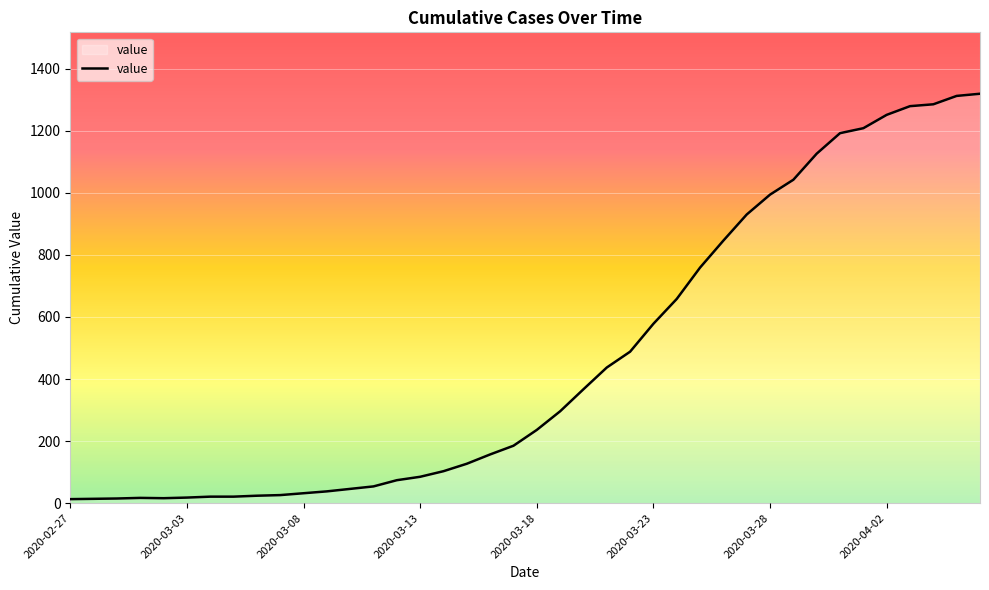

What is the greatest value displayed?

1319